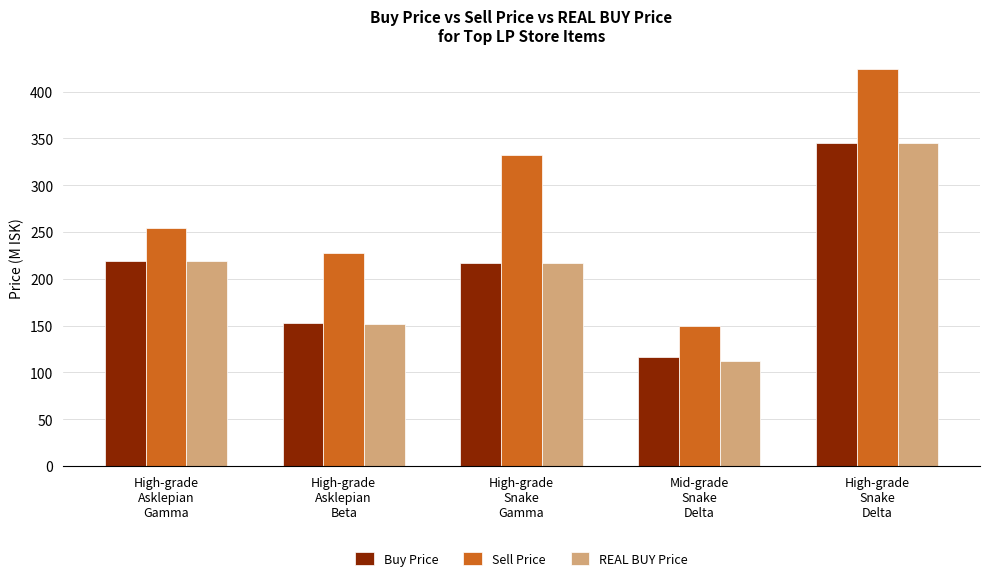

At which category is the sum across all series the highest?

High-grade
Snake
Delta